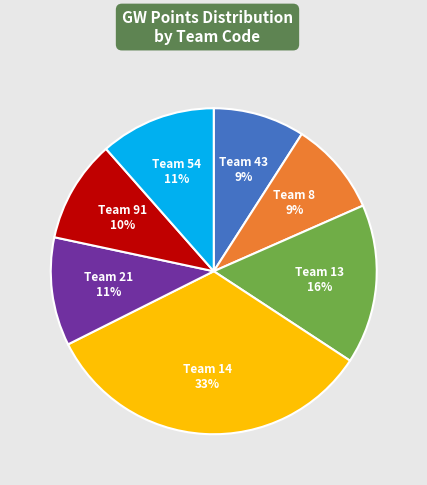

True or false: Team 13 16% accounts for 30% of the total.

False